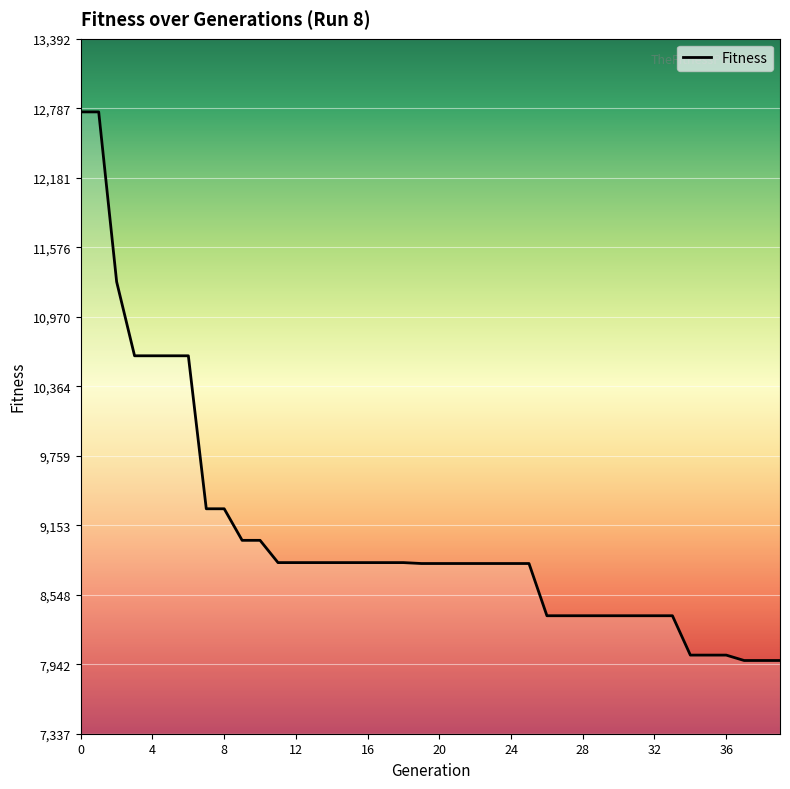

What is the greatest value displayed?

12755